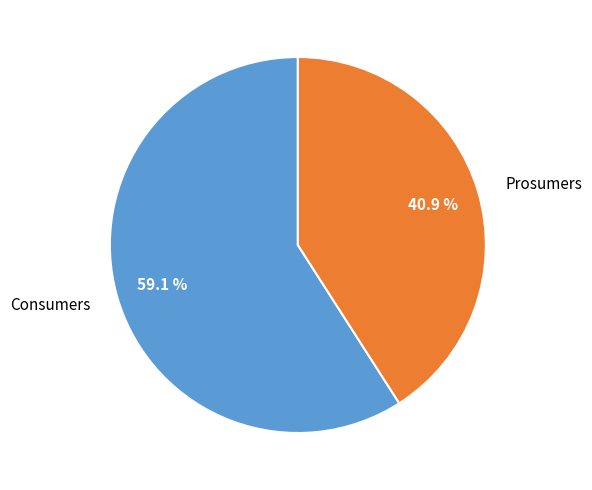

Does Prosumers account for over 50% of the chart?

No